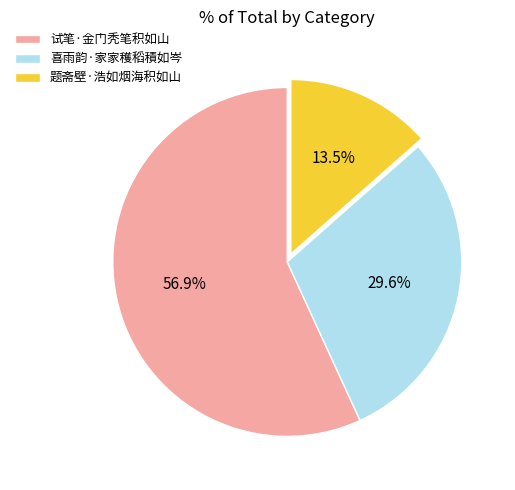

True or false: 喜雨韵·家家穫稻積如岑 accounts for 15% of the total.

False